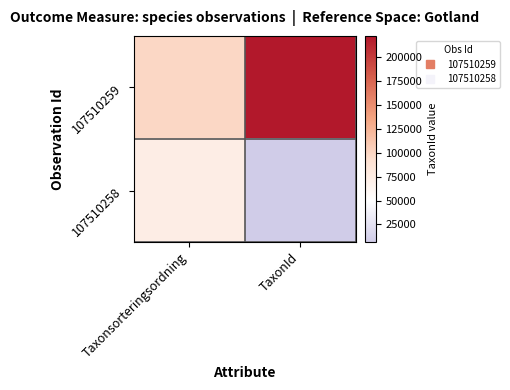

Which series has the largest range (max minus min)?

107510259